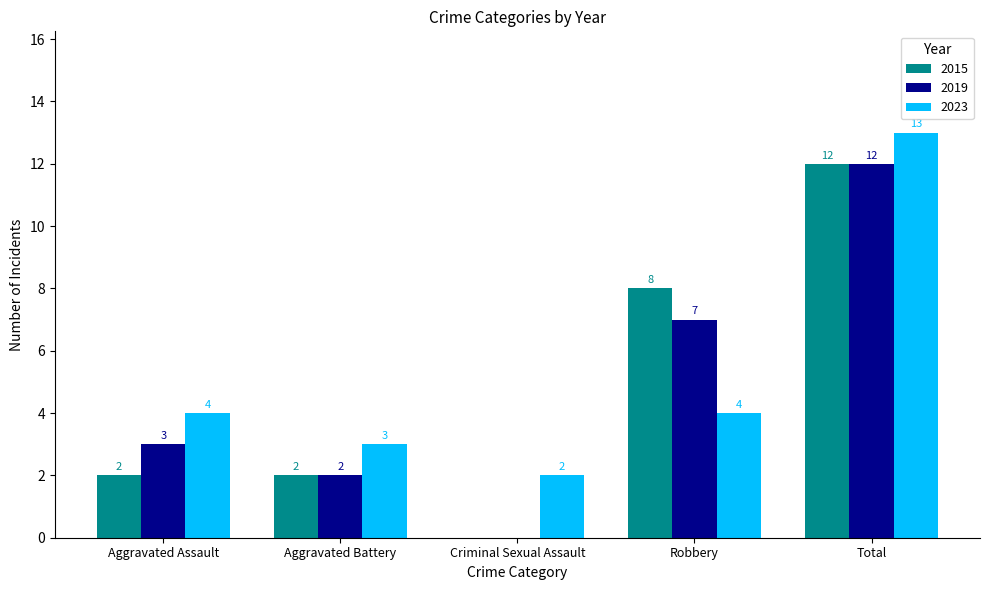

At which category does the chart reach its peak across all series?

Total